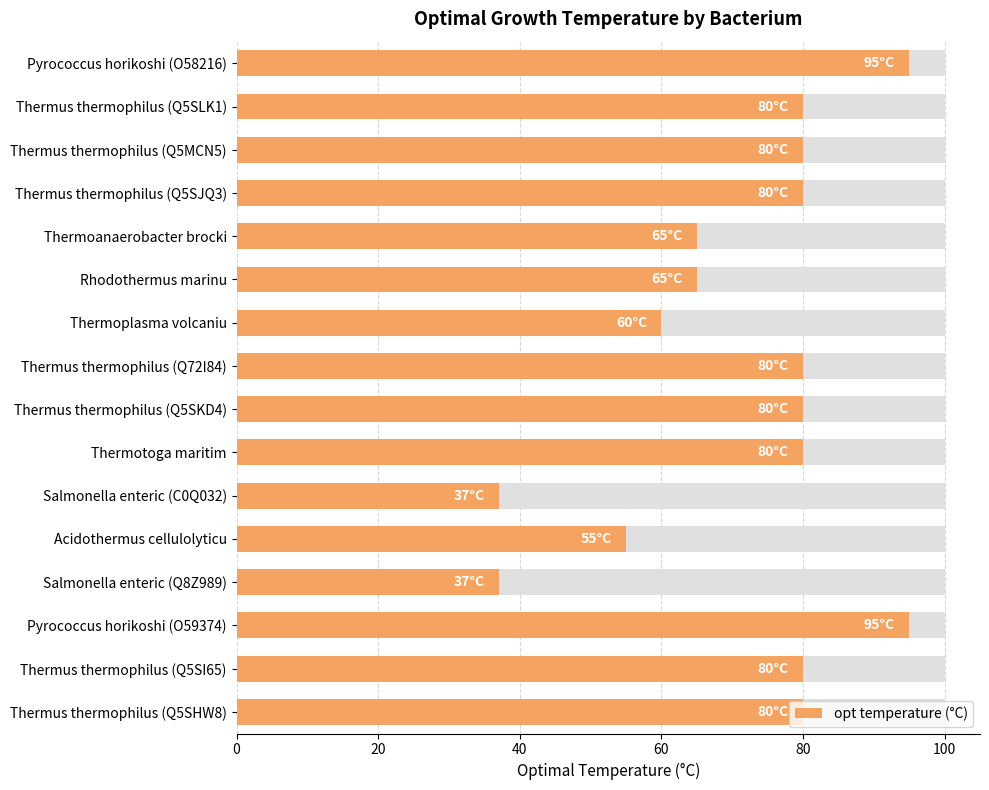

Reading left to right, list all the values displayed in this chart.

95	80	80	80	65	65	60	80	80	80	37	55	37	95	80	80